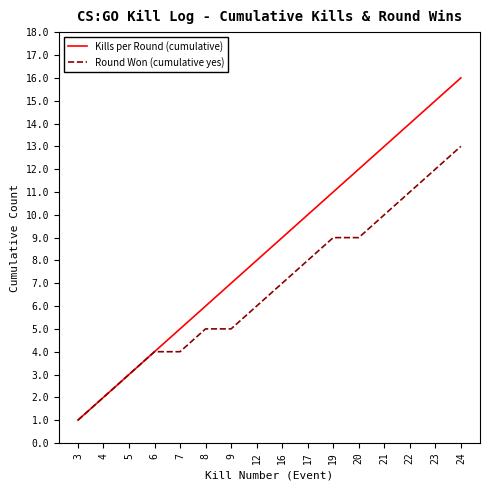

What is the smallest value displayed?

1